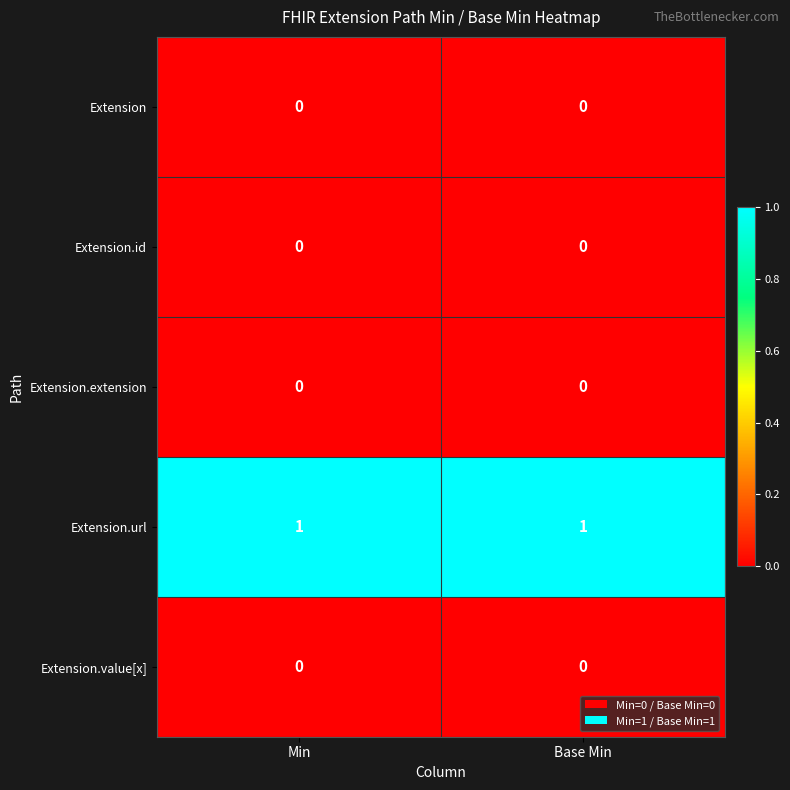

Reading right to left, what are all the values shown in this chart?

Extension: Base Min=0	Min=0
Extension.id: Base Min=0	Min=0
Extension.extension: Base Min=0	Min=0
Extension.url: Base Min=1	Min=1
Extension.value[x]: Base Min=0	Min=0